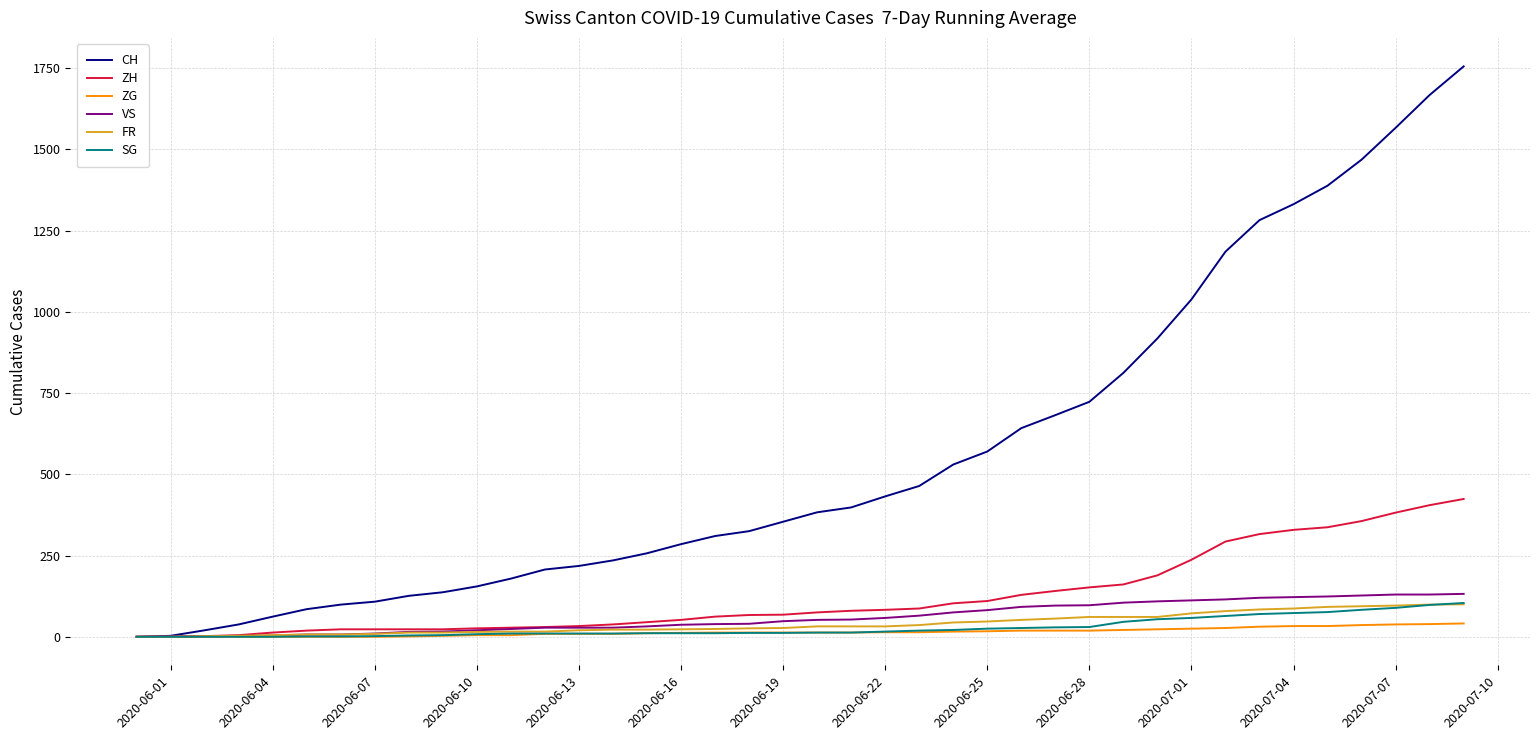

What is the highest value of the FR series?

100